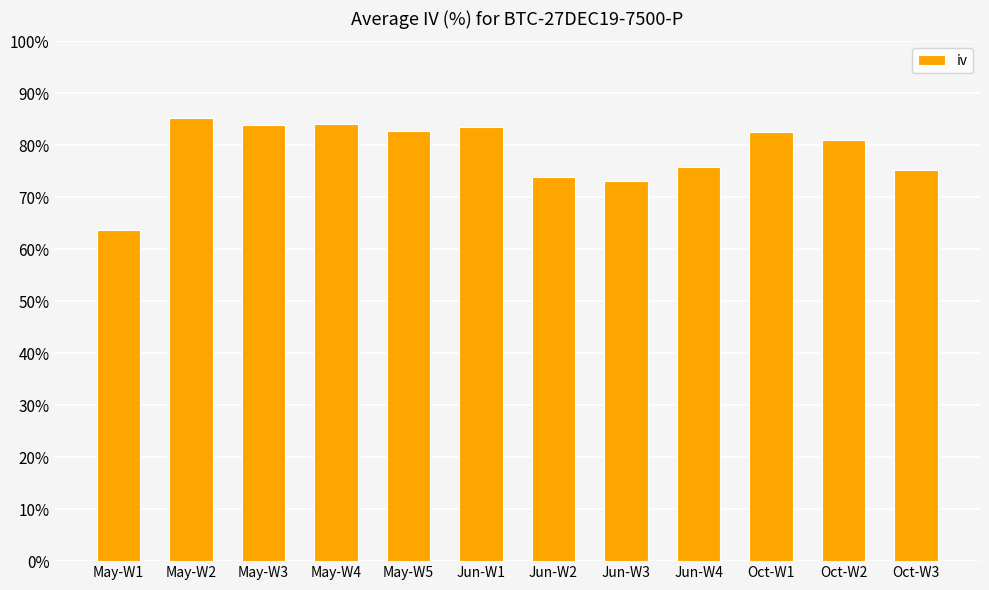

The value at Oct-W2 is 81.0. True or false?

True